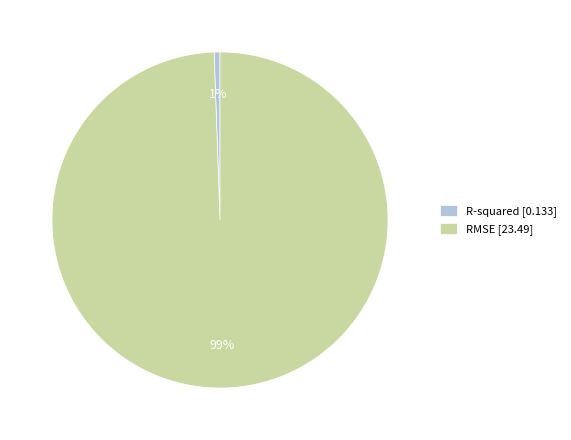

Which category has the smallest portion of the pie?

R-squared